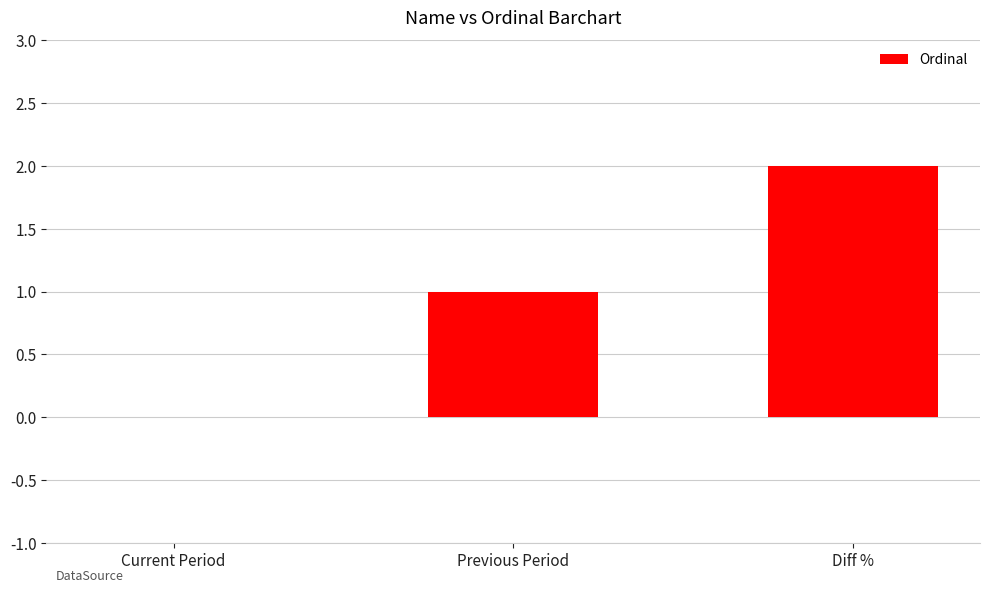

What is the sum of all values?

3